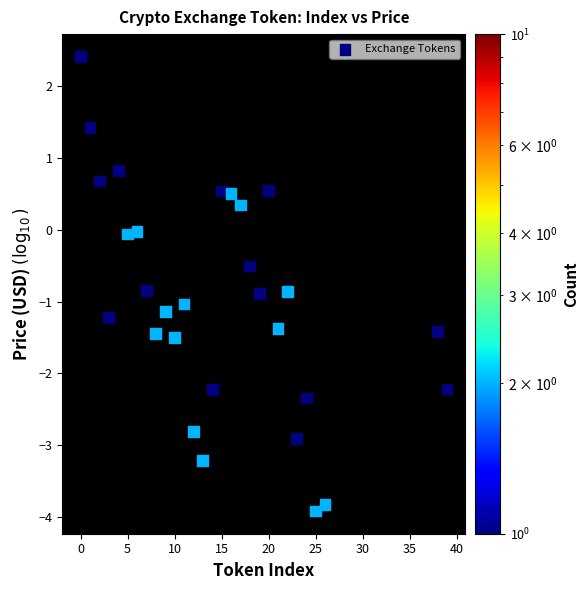

What is the range of X values (max minus min)?

39.0